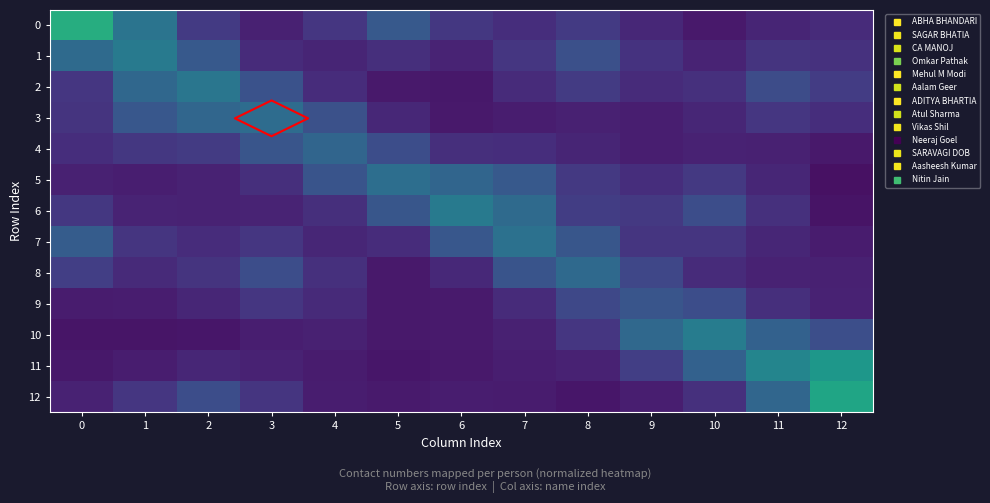

Rank the categories by 9 value from highest to lowest.

9, 10, 8, 3, 11, 7, 4, 2, 12, 1, 0, 6, 5